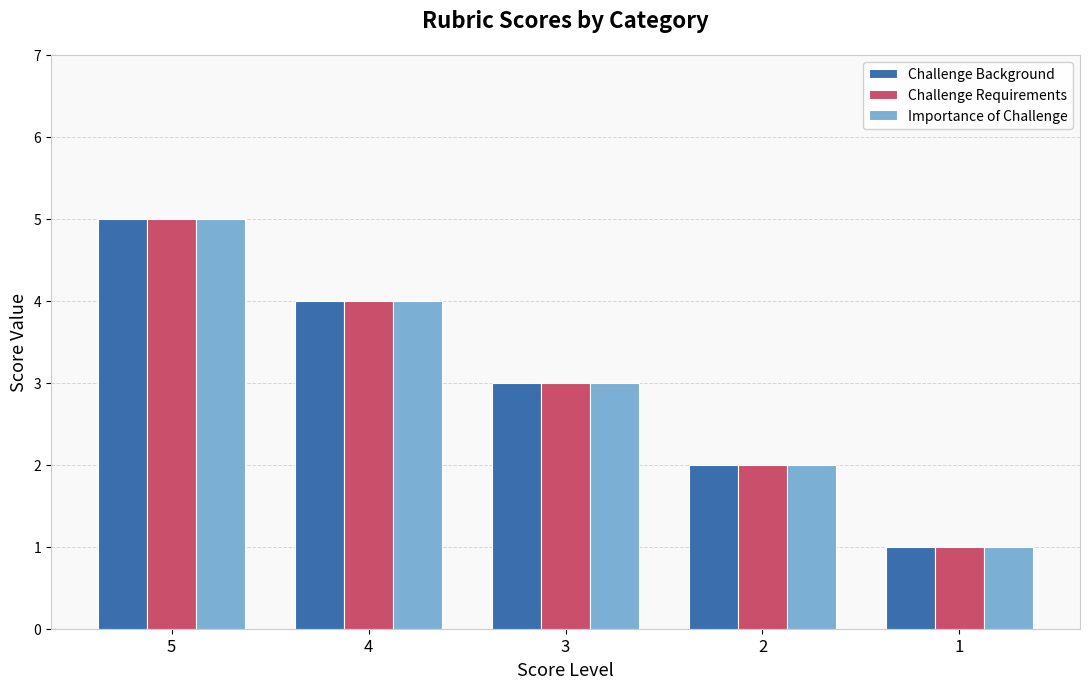

At which label does Challenge Background reach its peak?

5